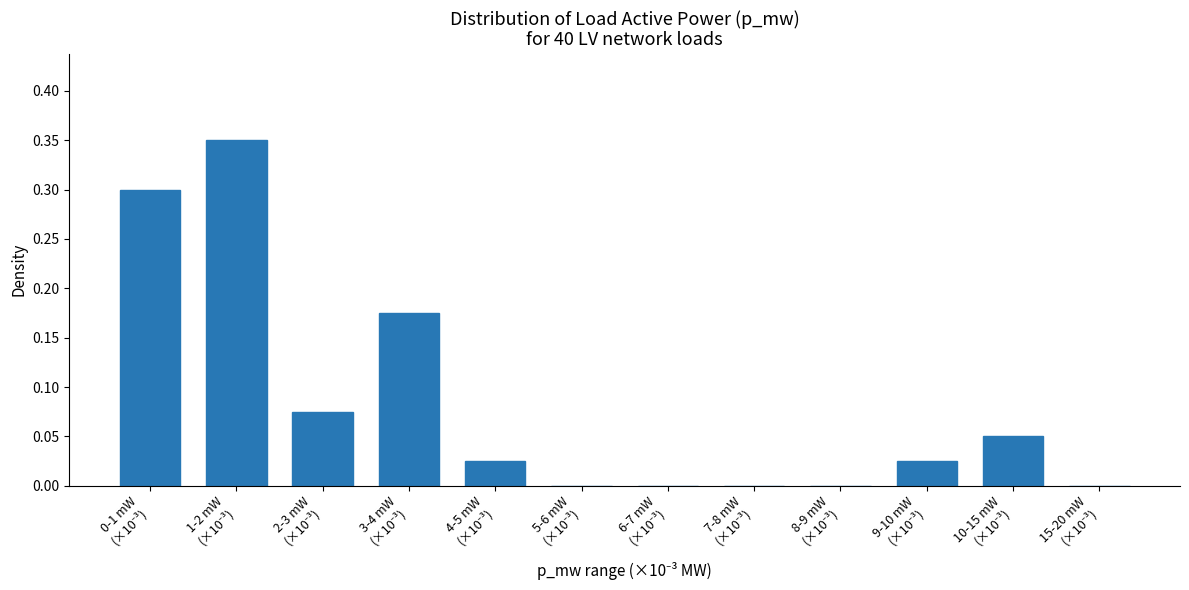

What is the sum of all values?

1.0